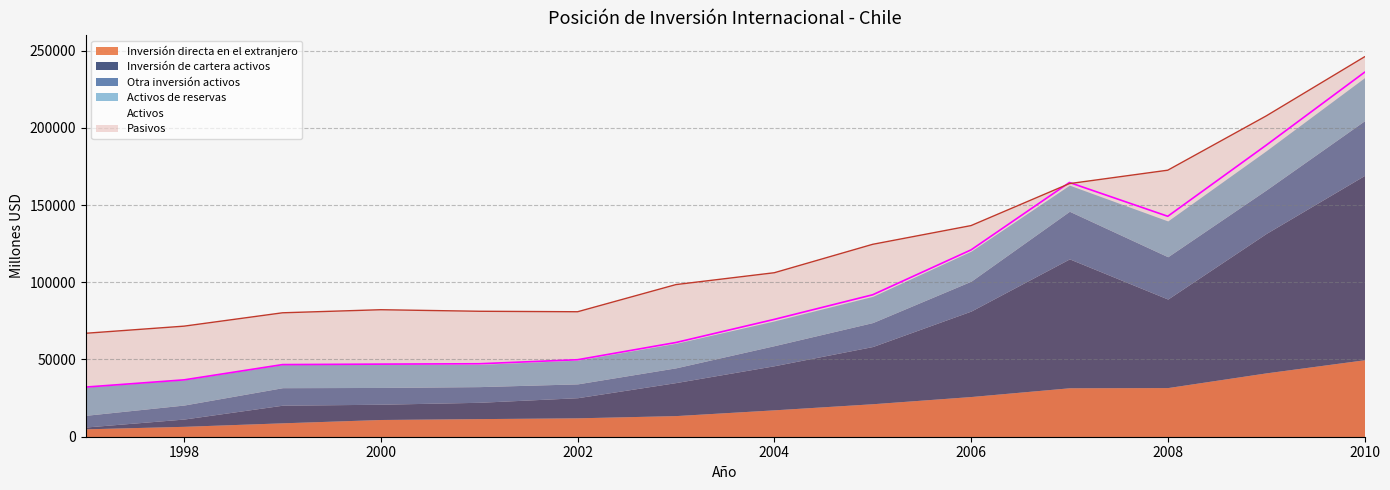

Reading left to right, list all the values displayed in this chart.

Activos: 32135	36815	46692	47003	47236	49838	60998	75975	91900	120958	164586	142712	188702	235917
Inversión directa en el extranjero: 5110	6735	9000	11154	11720	12239	13681	17413	21359	26025	31688	31820	41339	49838
Inversión de cartera activos: 1176	4717	11402	9876	10562	13019	21374	28551	37041	55329	83449	57299	90243	119325
Otra inversión activos: 7575	9071	11344	10863	10148	8961	9557	13001	15513	19348	30820	27404	28170	35420
Activos de reservas: 18274	16292	14946	15110	14400	15351	15851	16016	16963	19429	16910	23162	25373	27864
Pasivos: 66973	71588	80230	82219	81218	80906	98494	106169	124564	136685	163858	172546	207656	245942